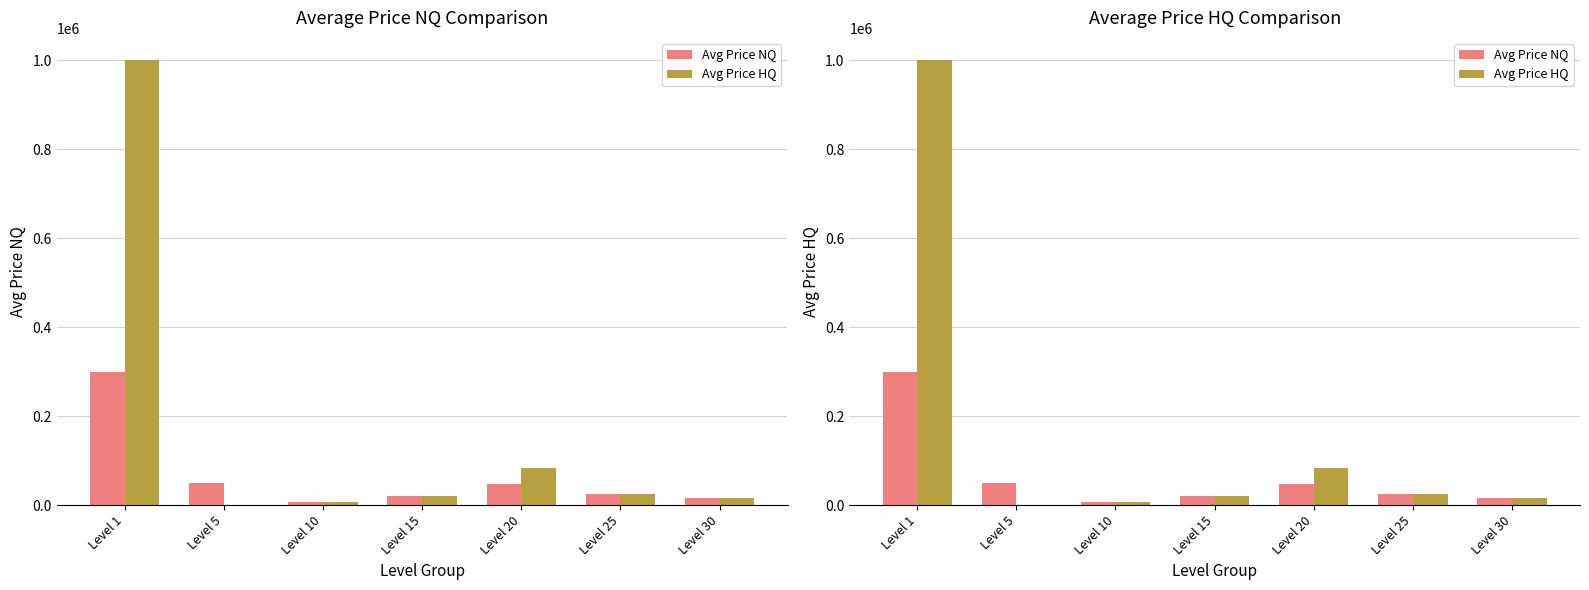

At which label does Avg Price NQ first exceed 24999?

Level 1